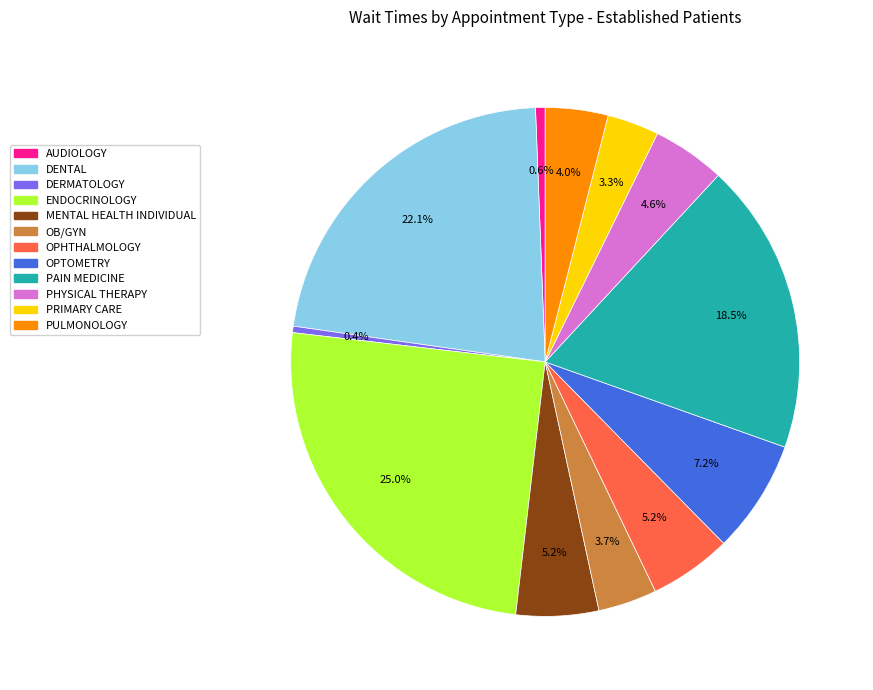

To the nearest percent, what is the average slice percentage?

8%